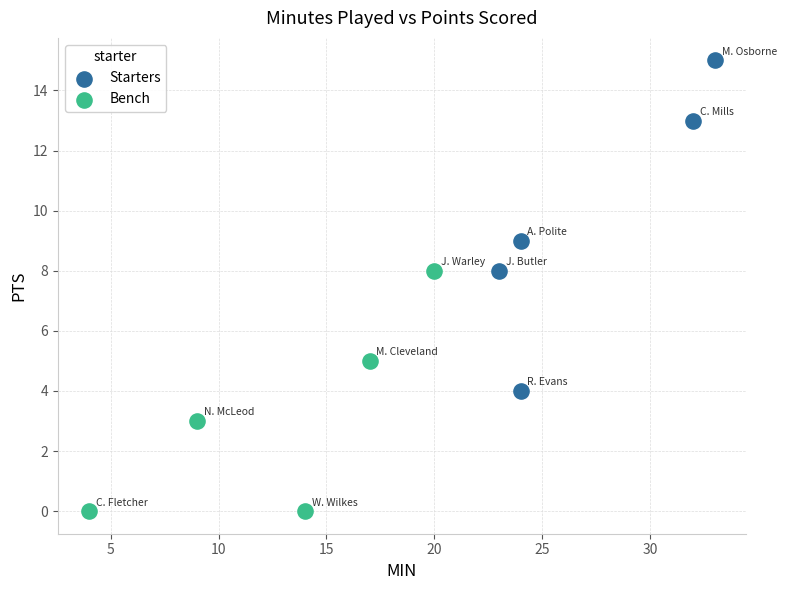

What are all the series names shown in the legend?

Starters, Bench